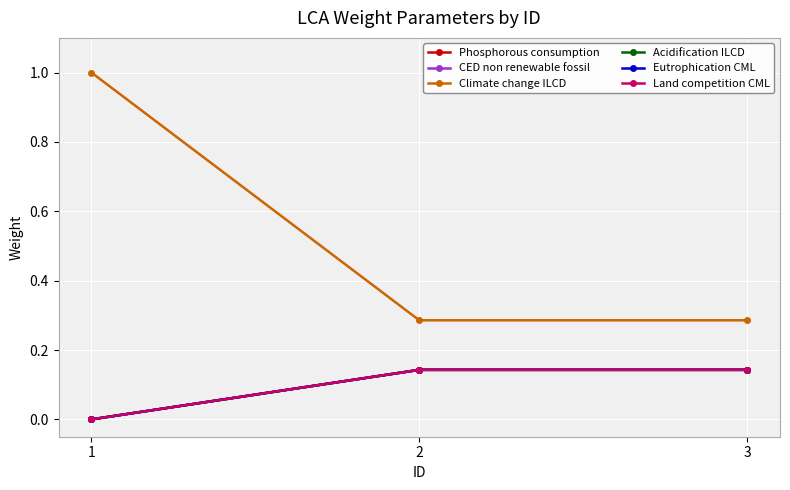

How many lines are shown in the chart?

6